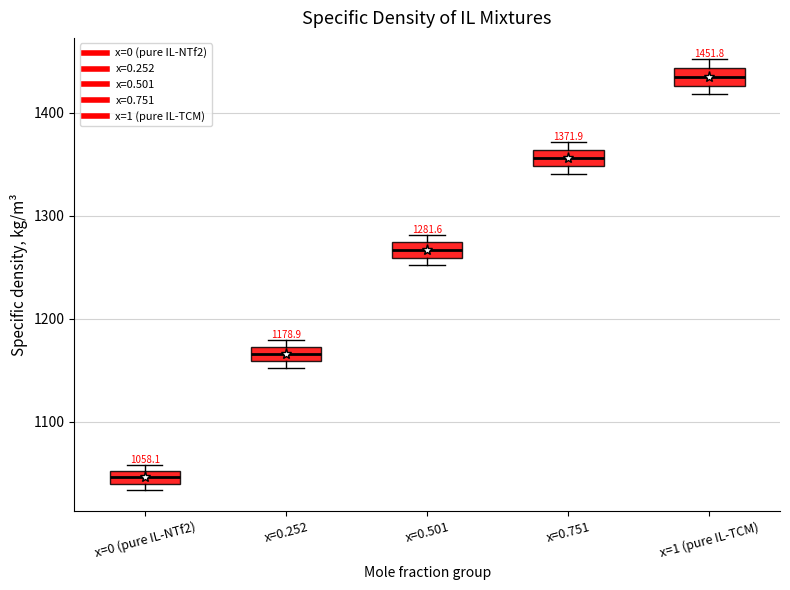

Which box's median line is the lowest?

x=0 (pure IL-NTf2)